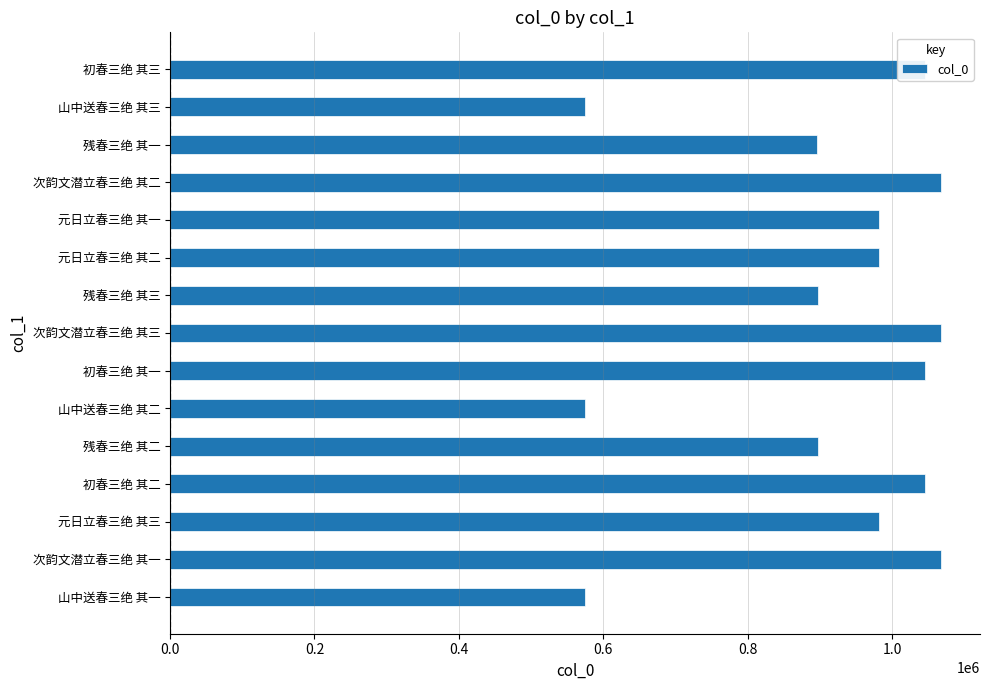

What is the greatest value displayed?

1068341